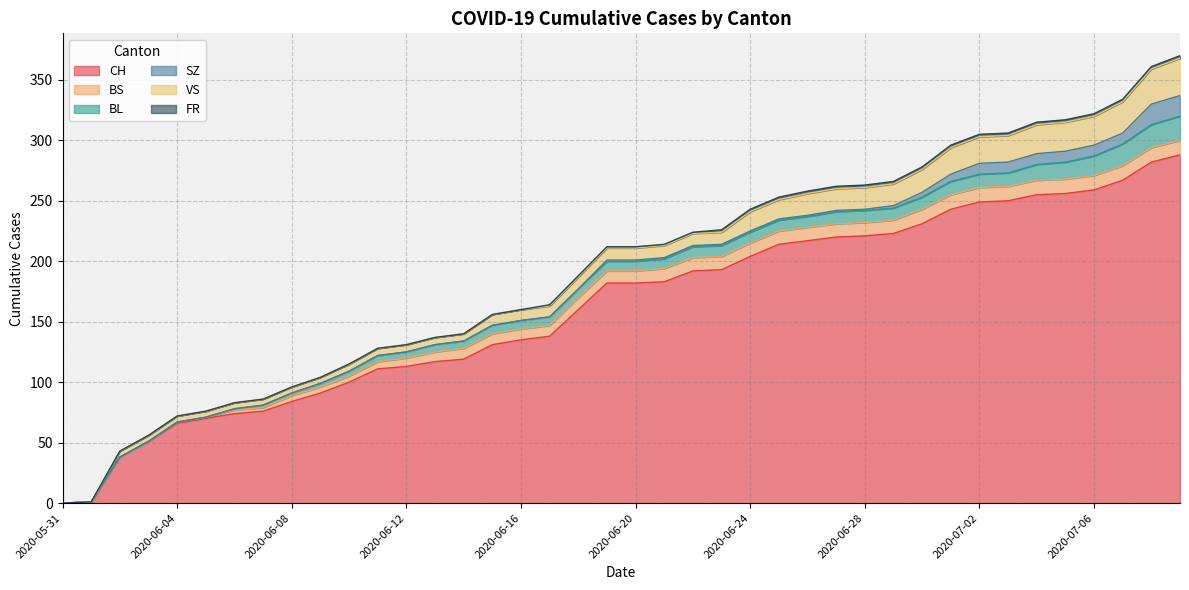

What are all the series names shown in the legend?

CH, BS, BL, SZ, VS, FR